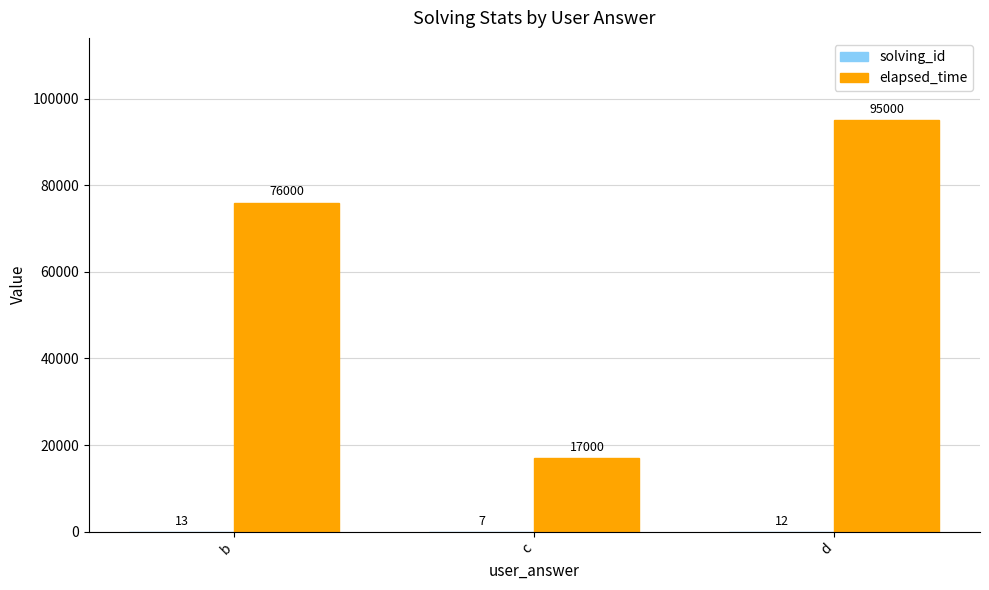

Read the elapsed_time value at c.

17000